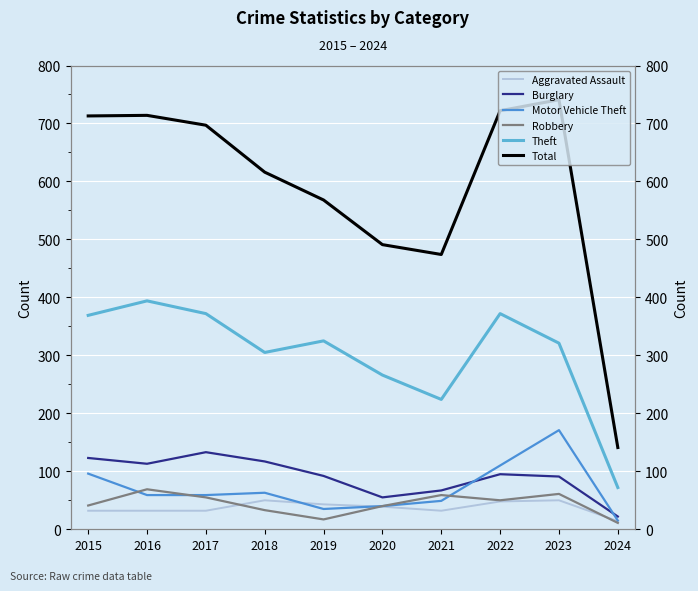

What is the sum of the Motor Vehicle Theft values at 2021 and 2022?

159